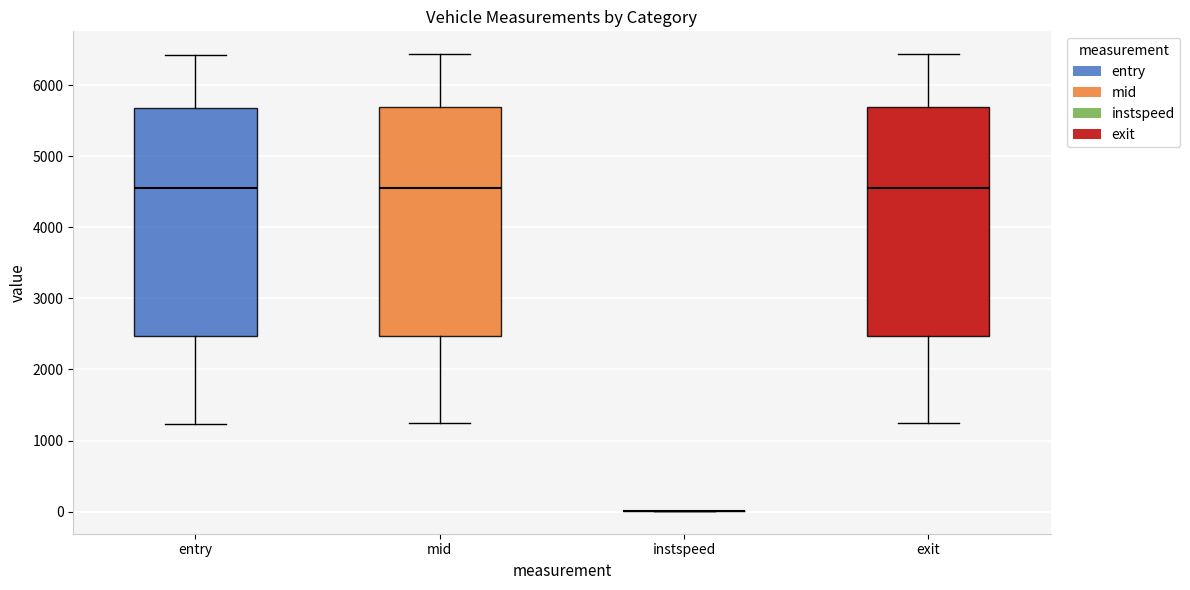

Reading left to right, transcribe this box plot: for each box, give where its median line is, the range the box spans, and where its two whiskers end, as read against the y-axis. The values are not printed on the chart, so give them approximately, as read against the axis.

entry: median 4600, box 2500 to 5700, whiskers 1200 to 6400
mid: median 4600, box 2500 to 5700, whiskers 1200 to 6400
instspeed: box collapsed to a line at 0, whiskers 0 to 0
exit: median 4600, box 2500 to 5700, whiskers 1200 to 6400